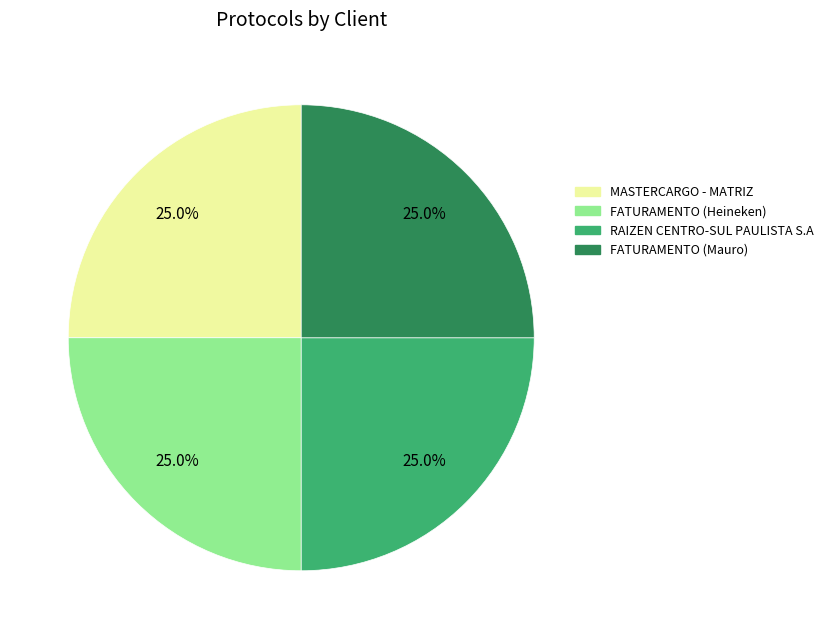

How many slices are in this pie chart?

4